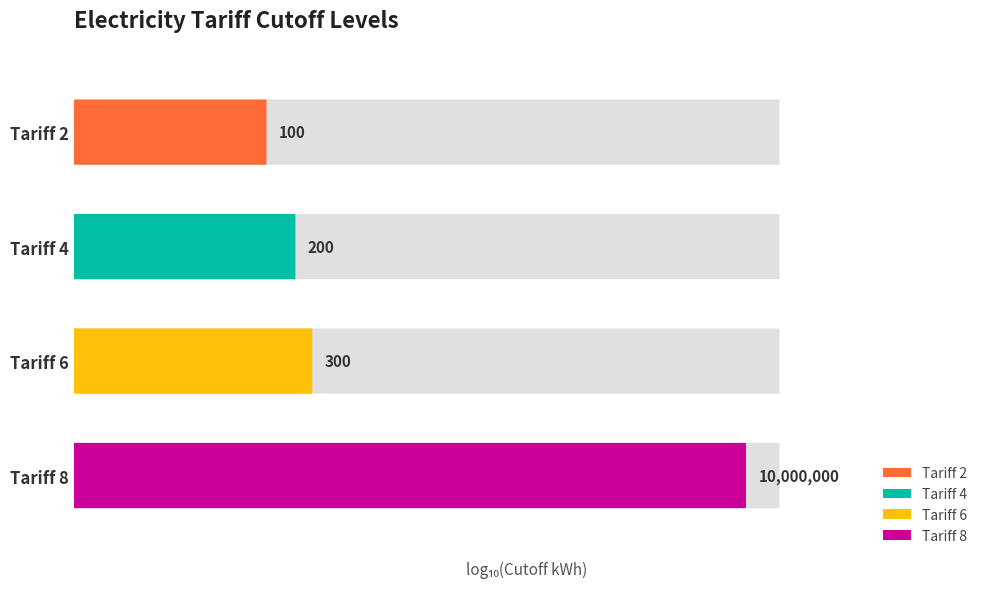

What is the difference between the maximum and minimum values?

9999900